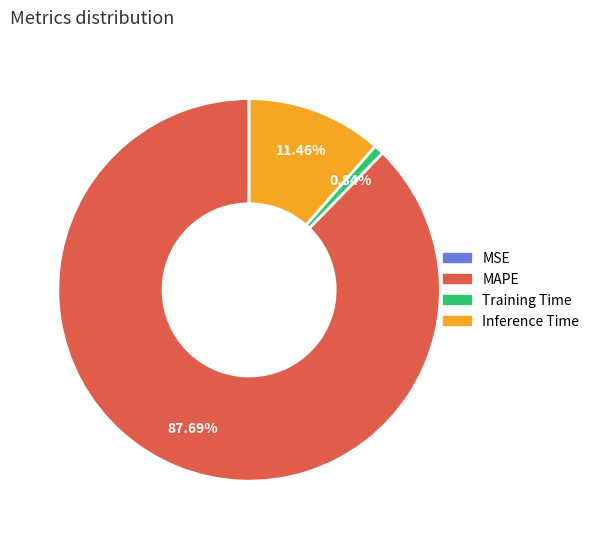

How much of the chart is everything except Inference Time?

88.5%